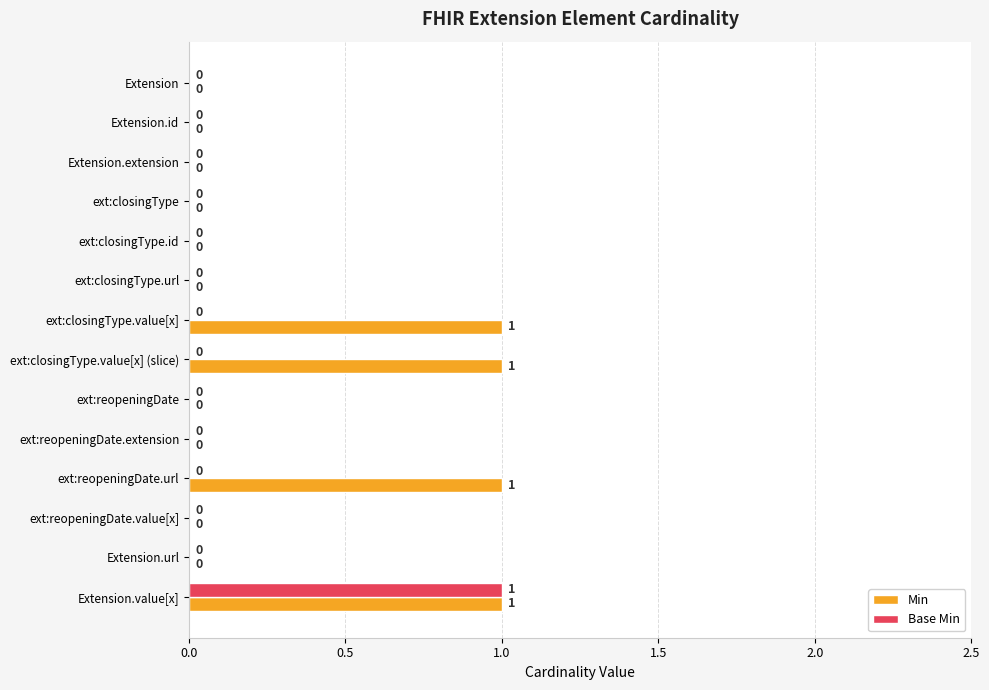

At which category is the sum across all series the highest?

Extension.value[x]